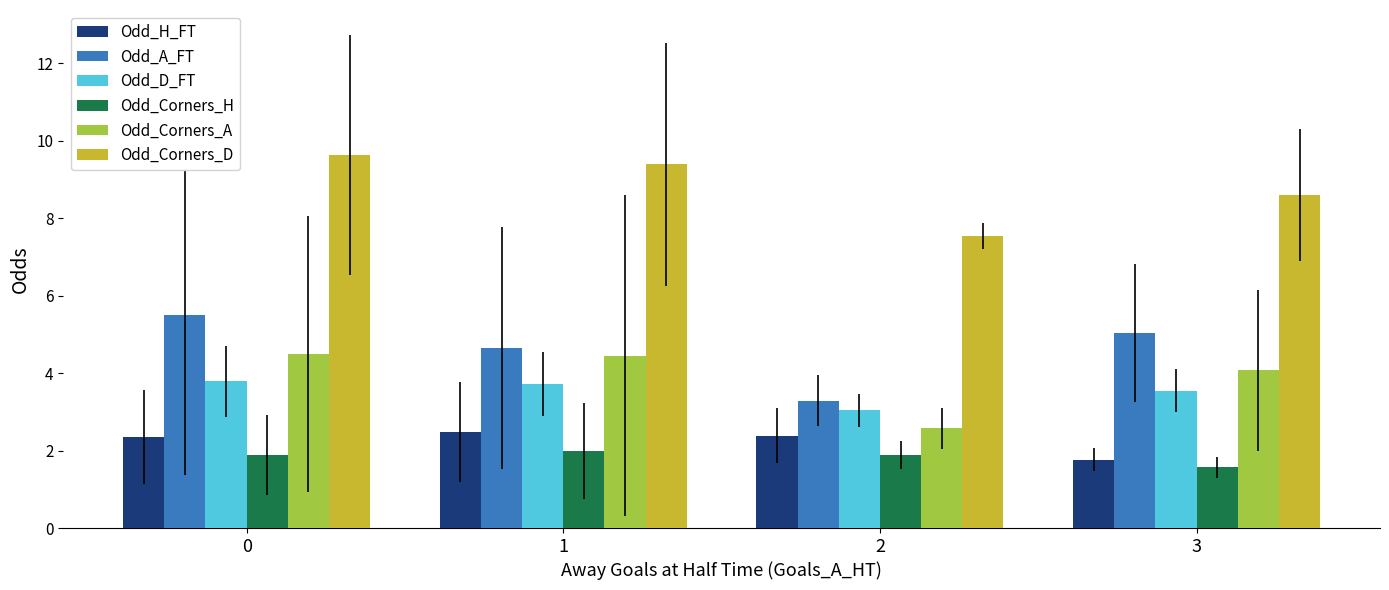

What is the approximate value of Odd_D_FT at 0?

3.8